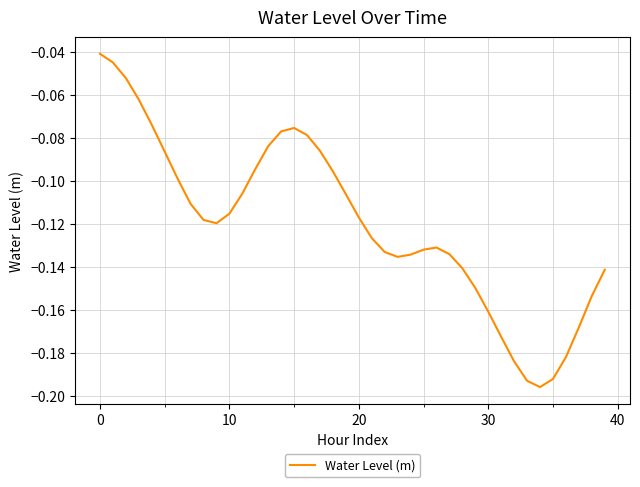

Where is the first local minimum?

9